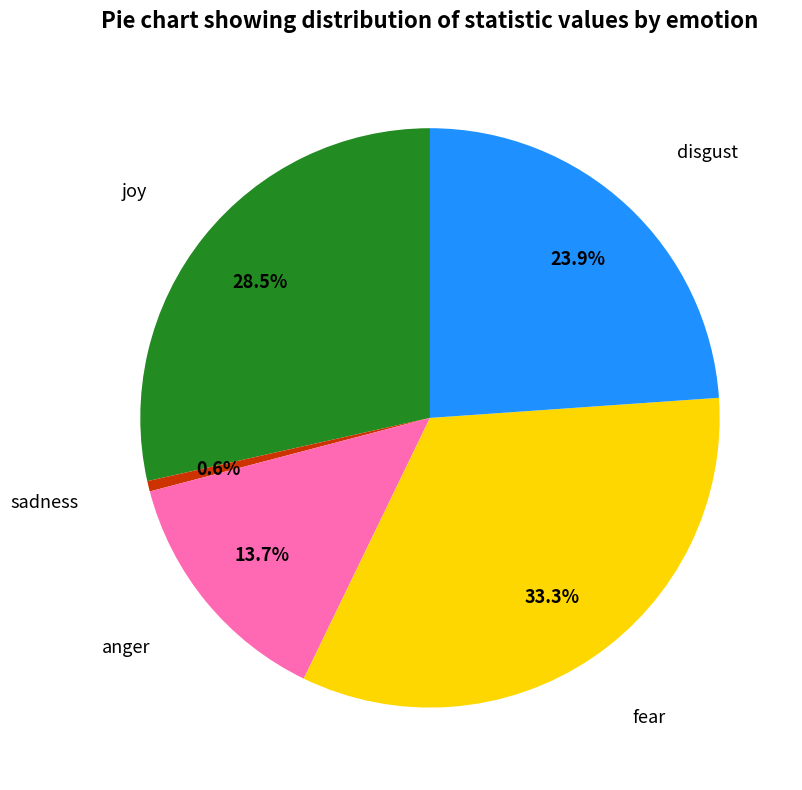

Is there a majority slice in this chart?

No